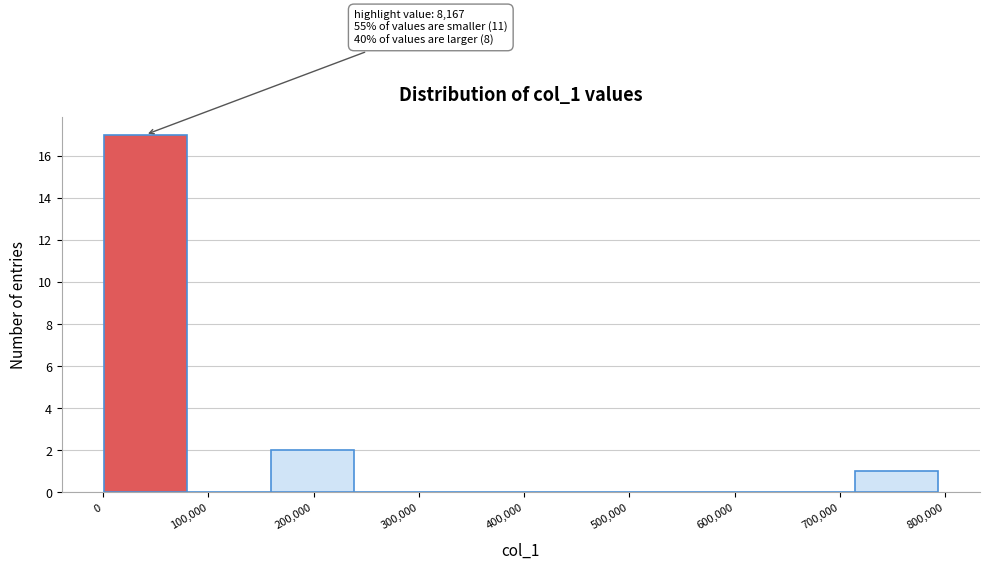

Which range on the x-axis has the tallest bar?

0 to 80000